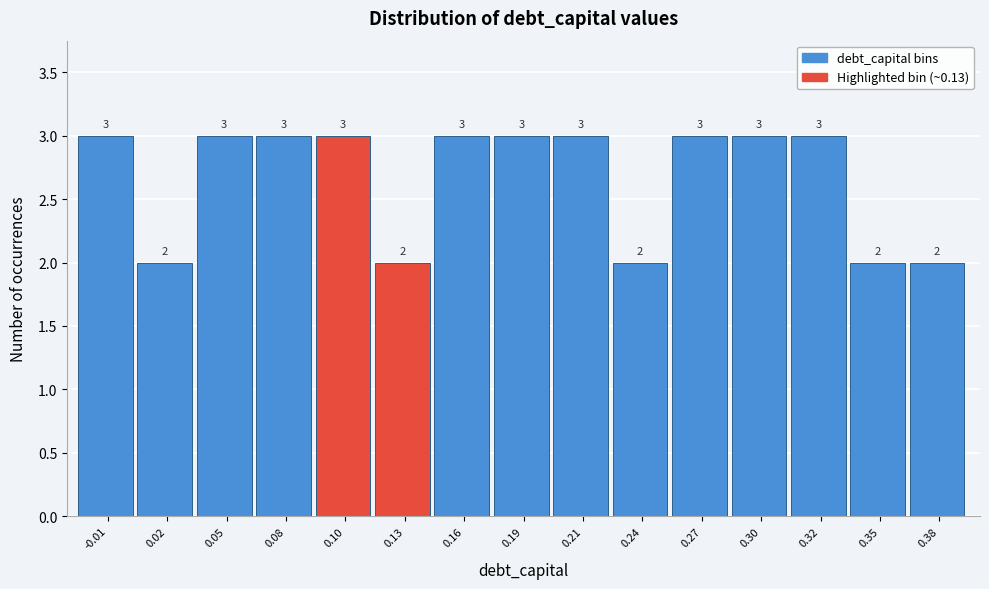

Reading right to left, what are all the values shown in this chart?

0.38=2	0.35=2	0.32=3	0.30=3	0.27=3	0.24=2	0.21=3	0.19=3	0.16=3	0.13=2	0.10=3	0.08=3	0.05=3	0.02=2	-0.01=3